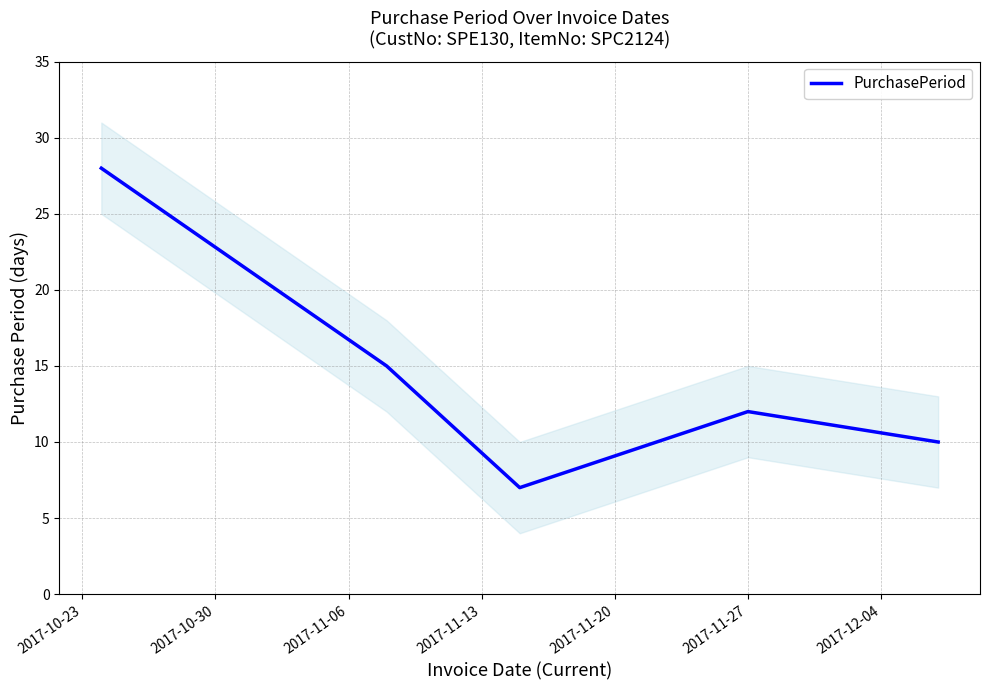

Is this an area chart (filled region under the line)?

No